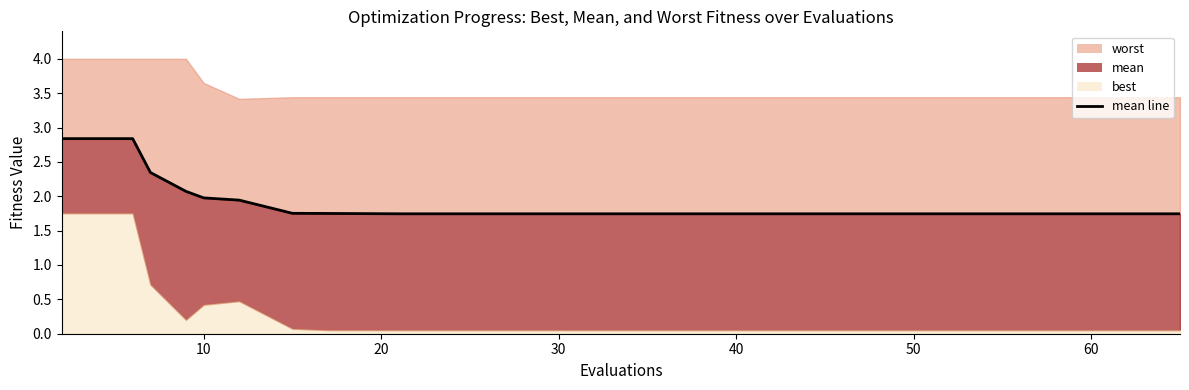

How many data points does each series have?

20